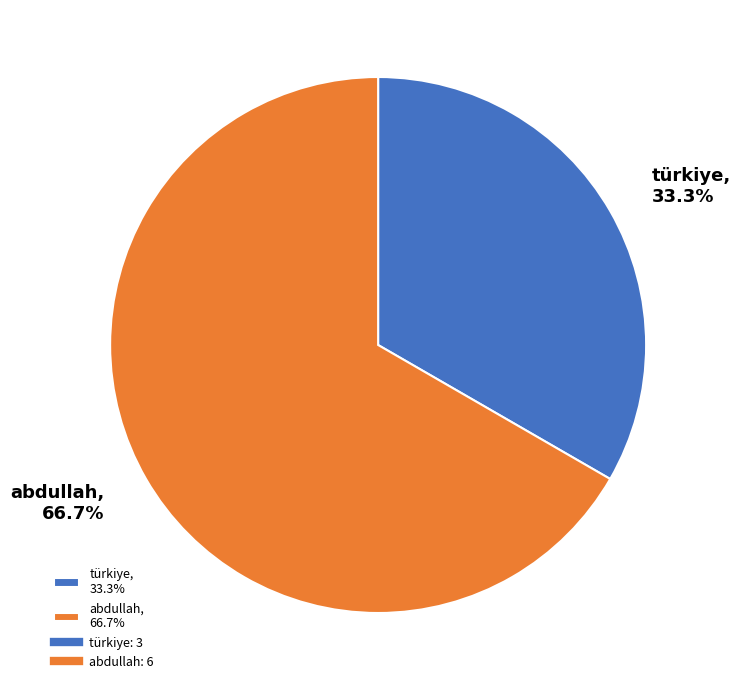

Which slice is the smallest?

türkiye